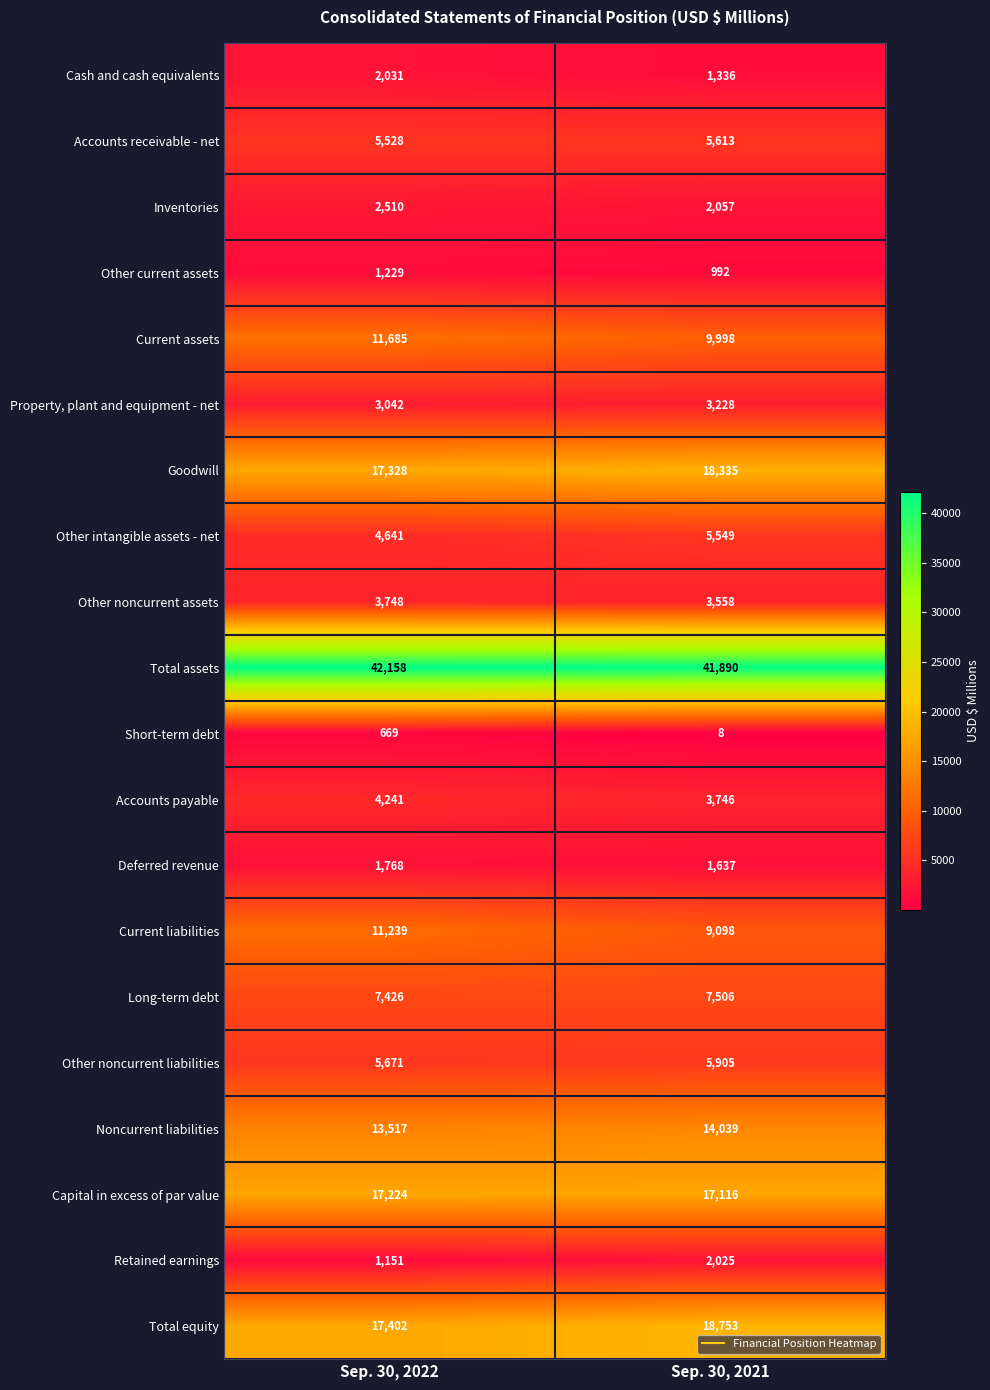

Which series has the largest total across all categories?

Total assets